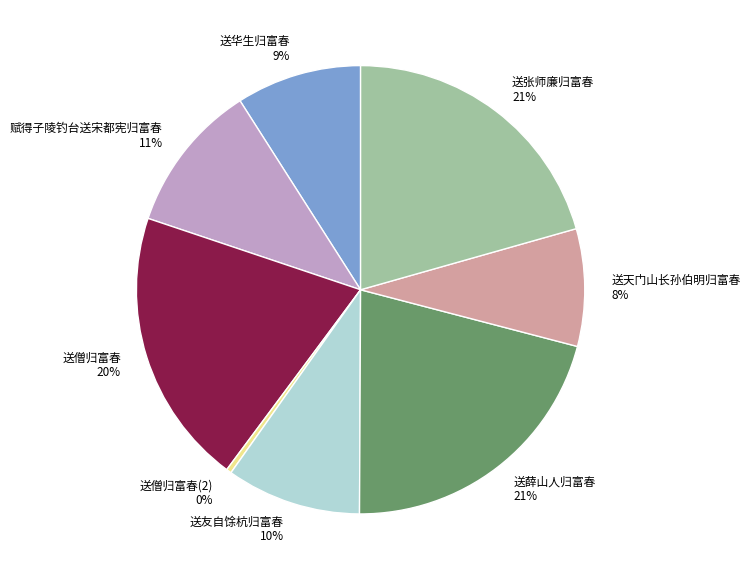

What is the smallest slice in the pie chart?

送僧归富春(2) 0%